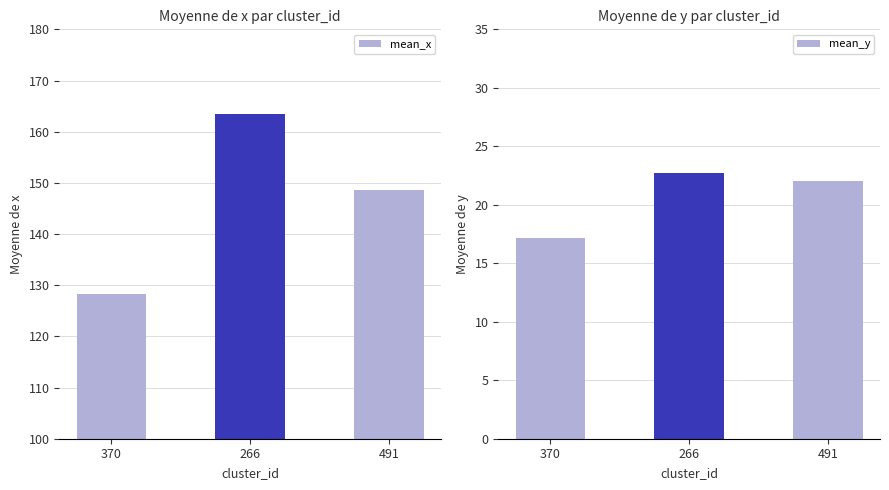

Reading right to left, list all the values displayed in this chart.

mean_x: 148.7	163.4	128.3
mean_y: 22.0	22.7	17.2